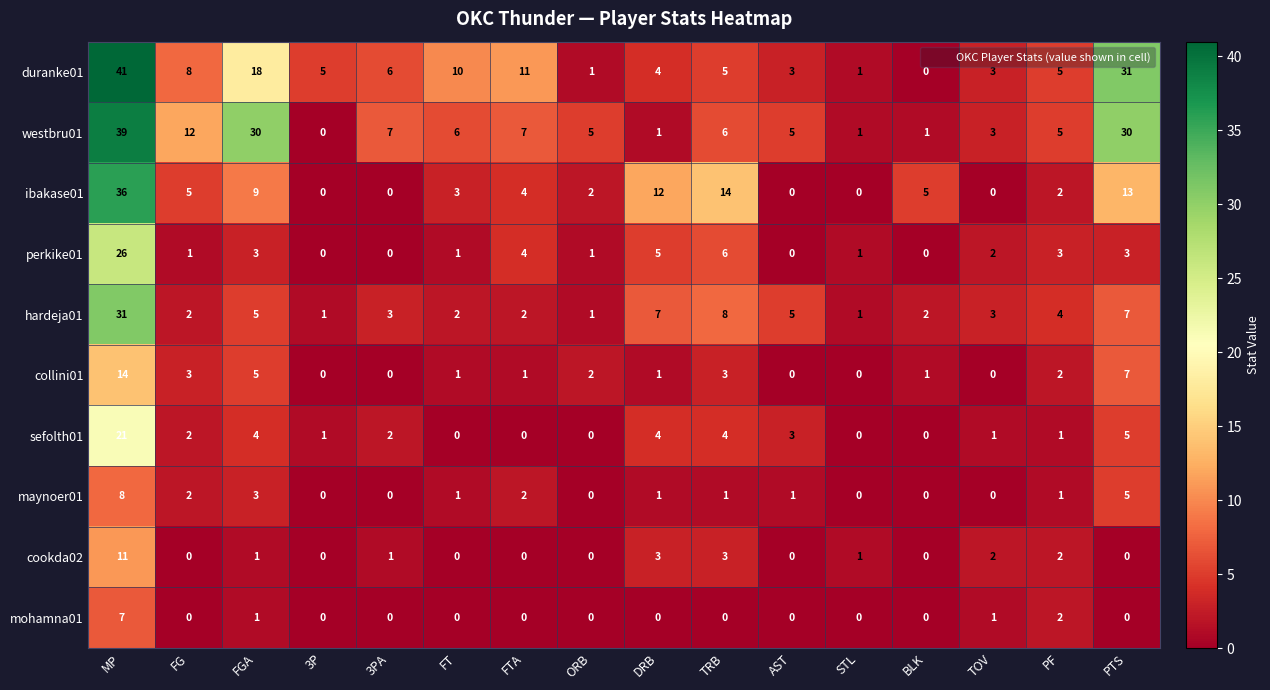

What is the maximum value shown in the chart?

41